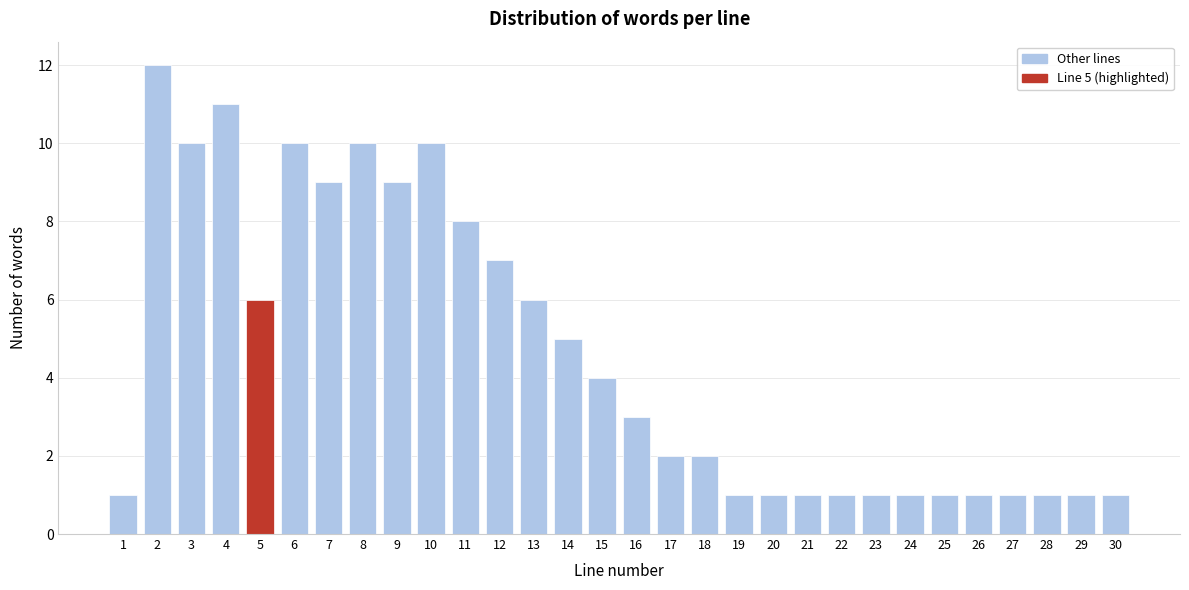

Reading left to right, transcribe all the data shown in this chart.

1	12	10	11	6	10	9	10	9	10	8	7	6	5	4	3	2	2	1	1	1	1	1	1	1	1	1	1	1	1